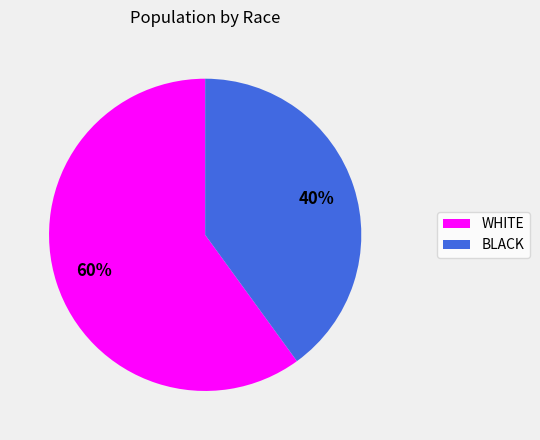

To the nearest percent, what is the difference between the largest and smallest slice percentages?

20%